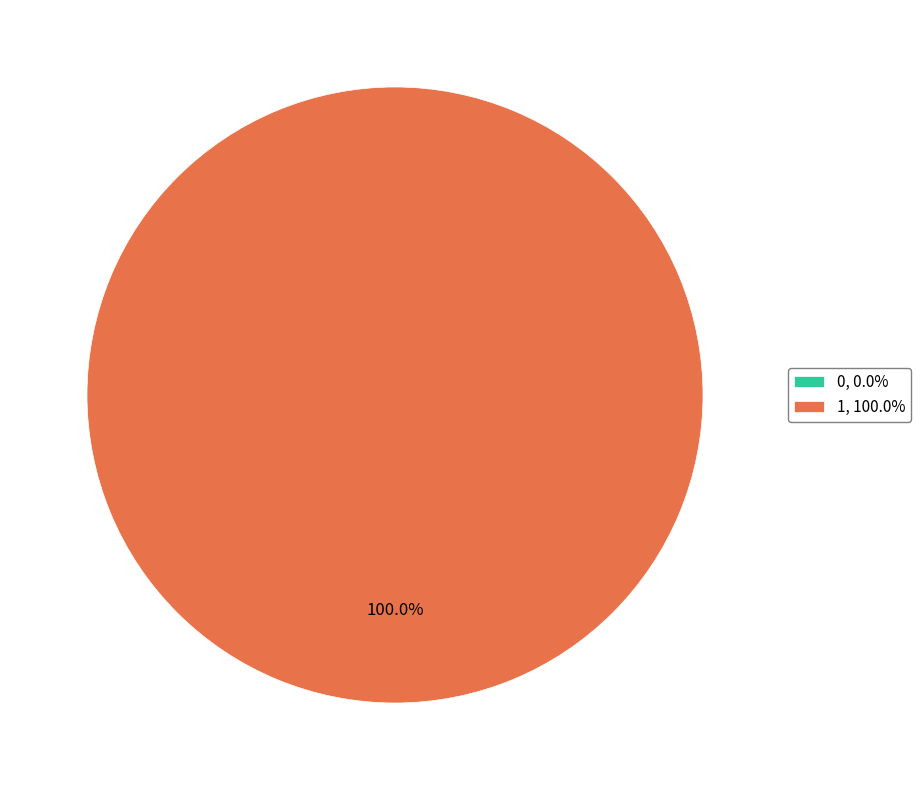

Which has a higher value, 1 or 0?

1